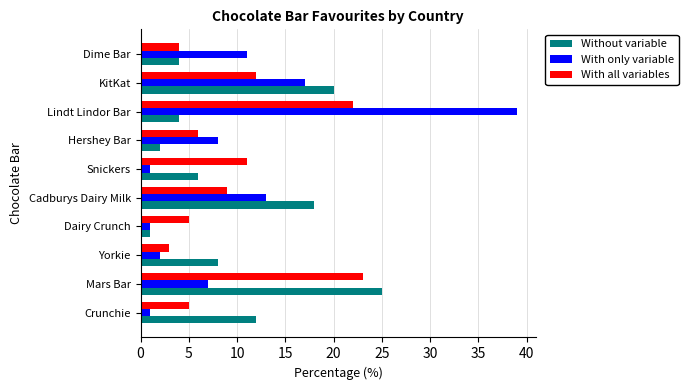

At how many categories does at least one series exceed 13?

4